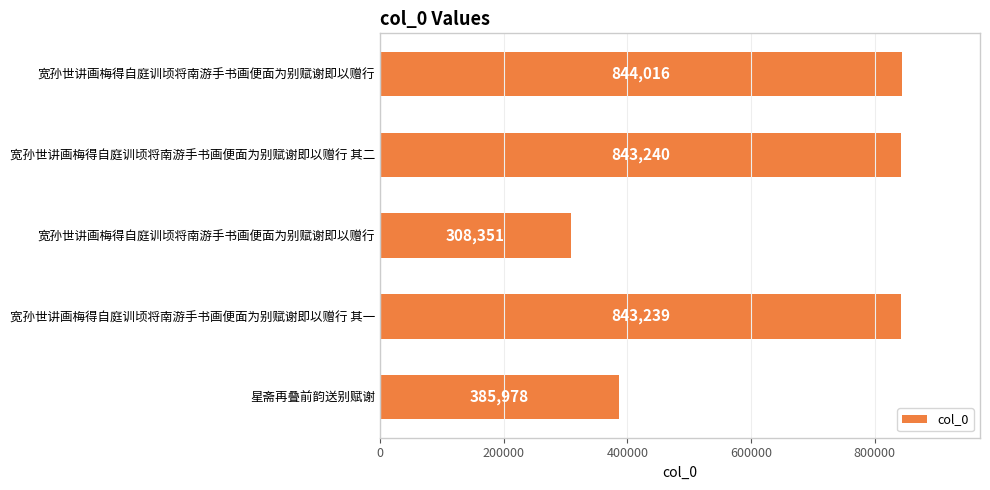

What is the average value?

644965